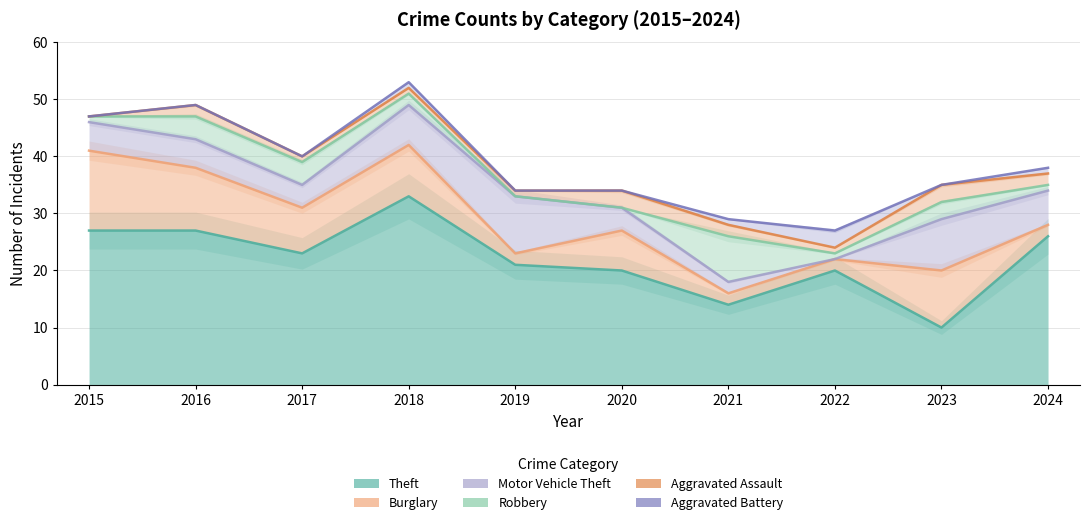

Which category has the lowest value across all series?

2022